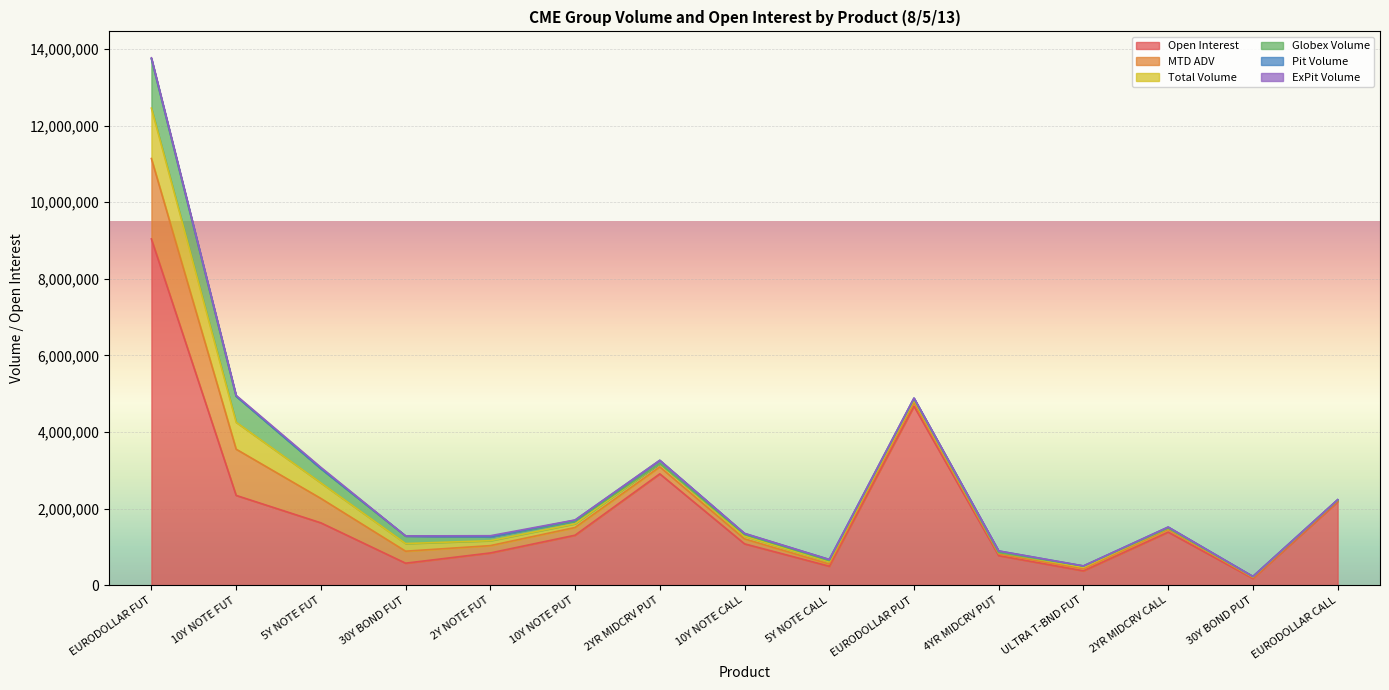

Where is ExPit Volume nearest to the value 15723?

10Y NOTE FUT